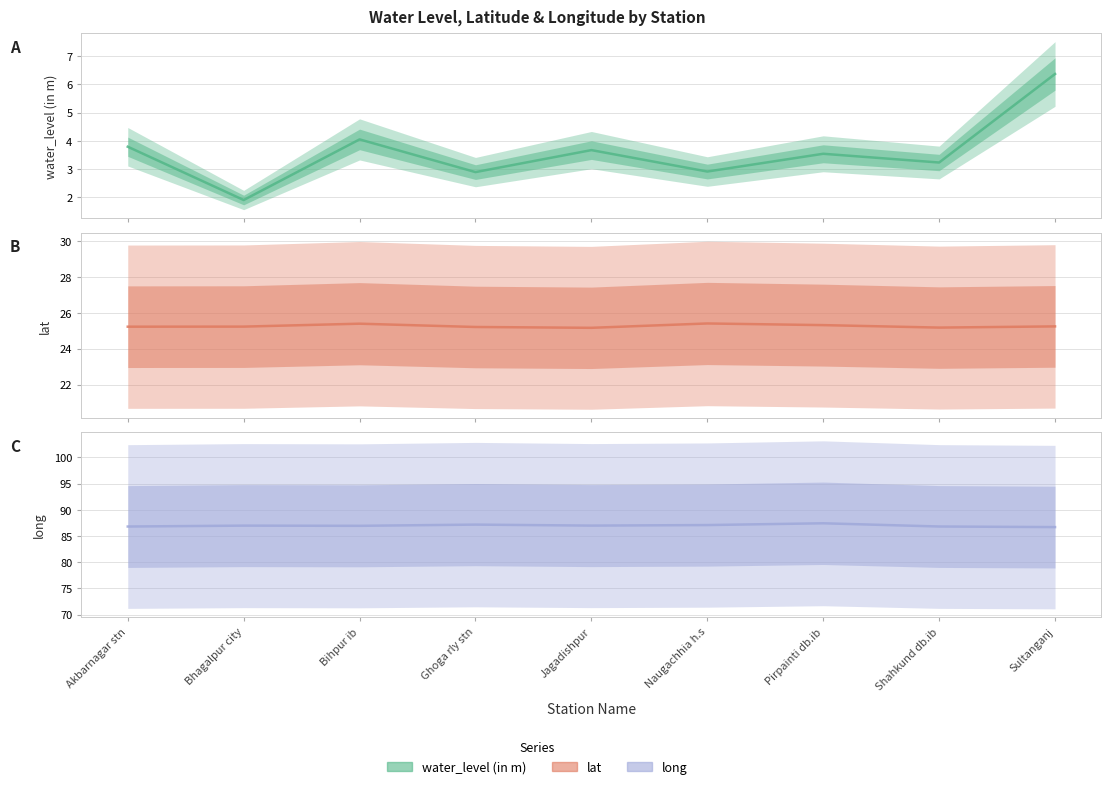

What is the total value across all series at Akbarnagar stn?

115.8